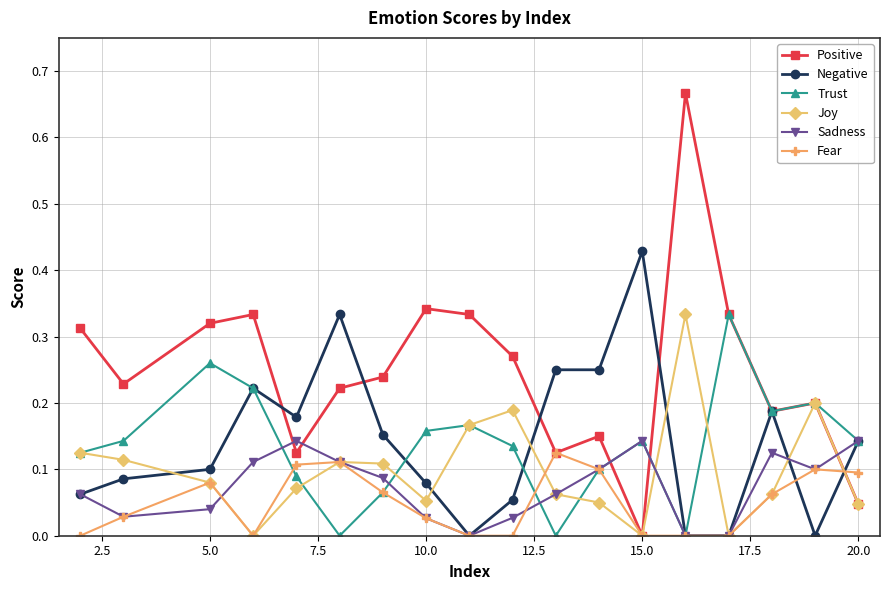

Which series has the widest spread of values?

Positive